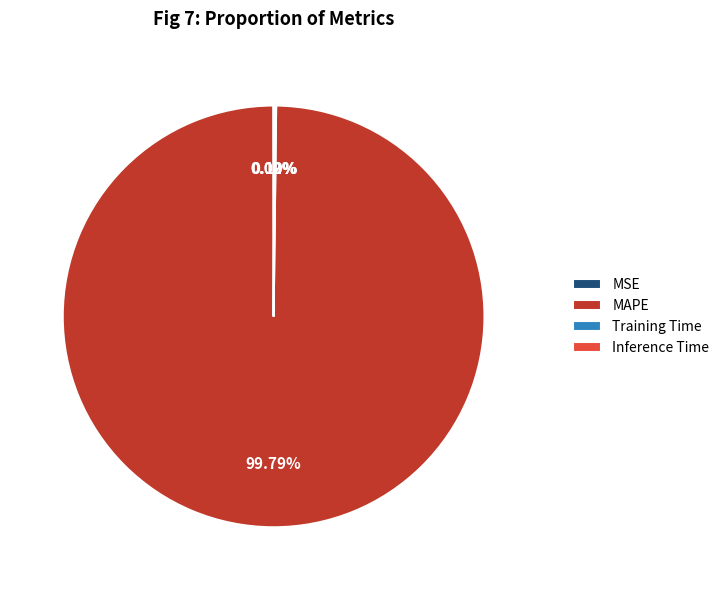

What is the largest slice in the pie chart?

MAPE